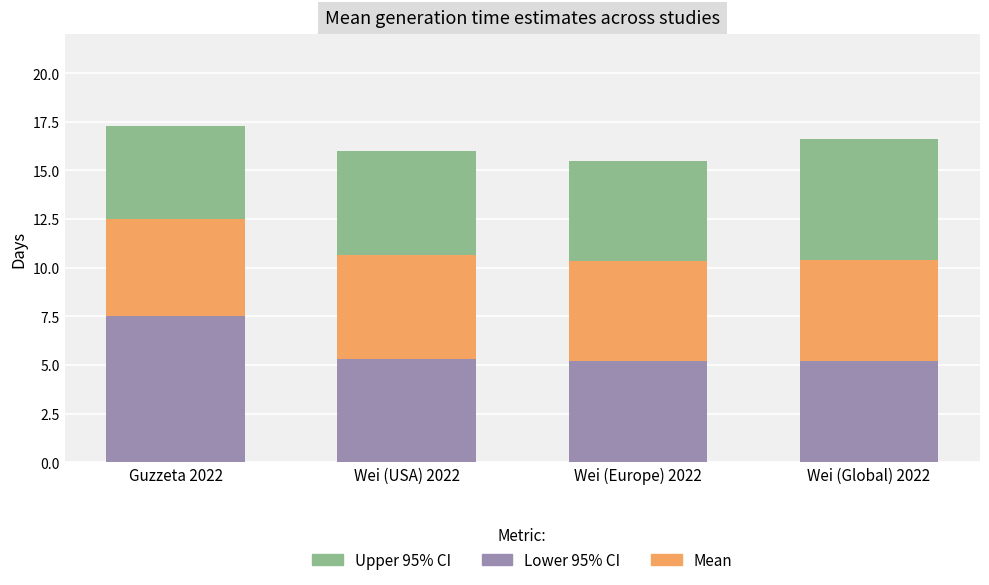

The value of Lower 95% CI at Wei (Global) 2022 is 5.2. True or false?

True